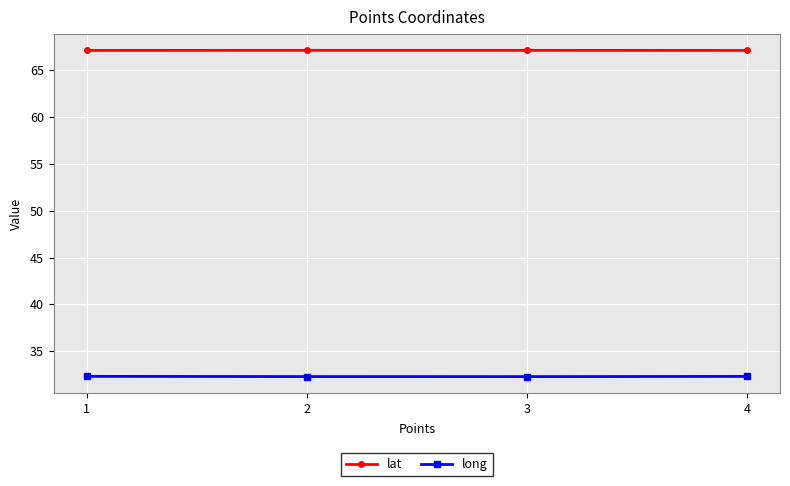

List the series in order of their peak value, highest first.

lat, long